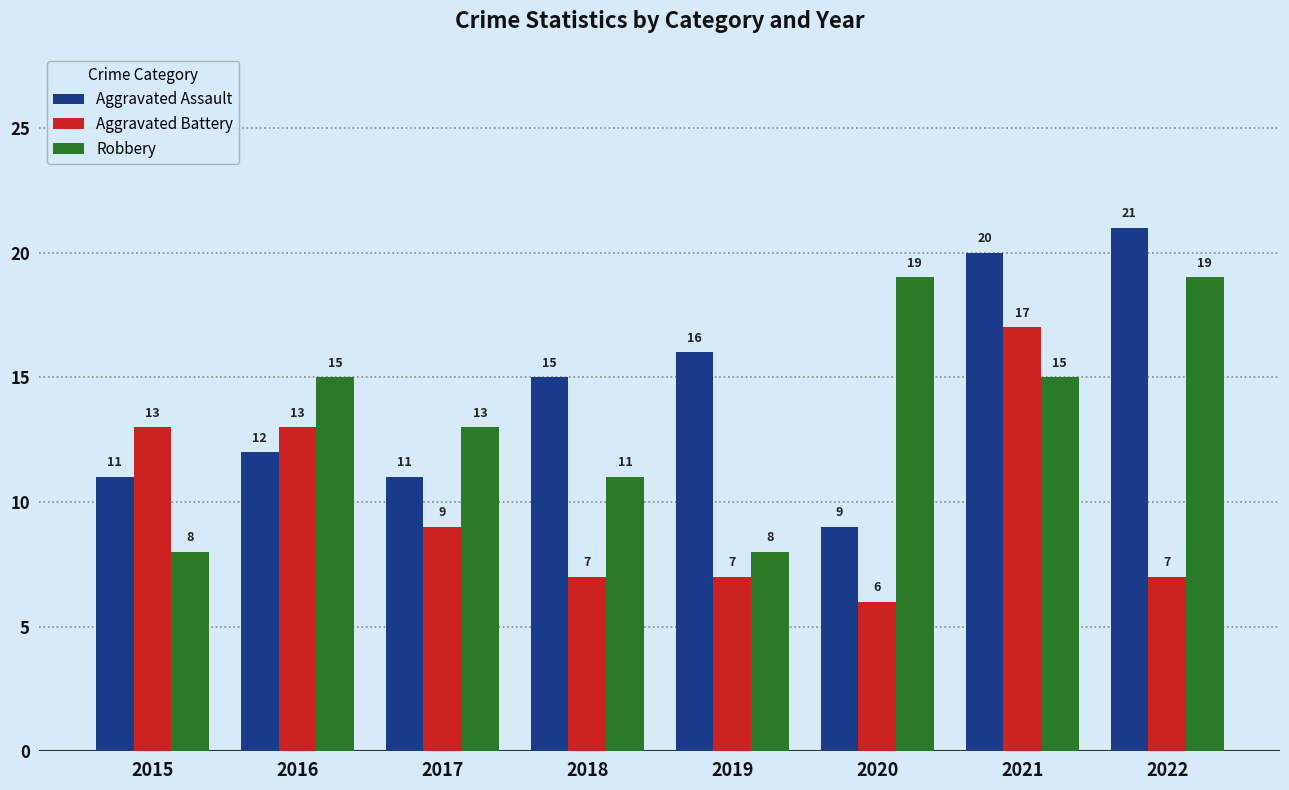

List the series in order of their peak value, lowest first.

Aggravated Battery, Robbery, Aggravated Assault